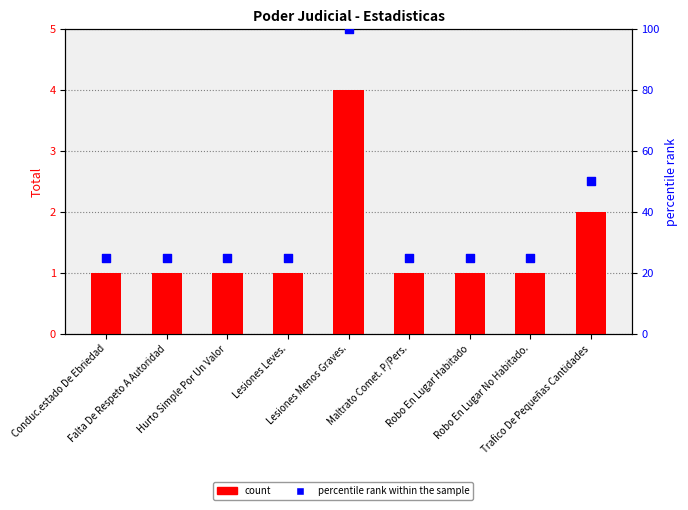

Is the value of count at Robo En Lugar Habitado greater than the value of percentile rank within the sample at Maltrato Comet. P/Pers.?

No